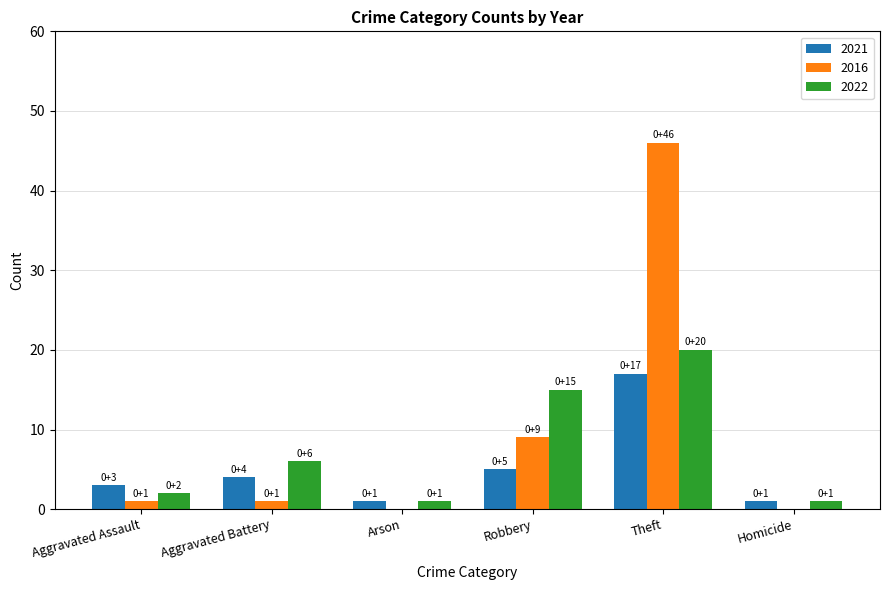

Where is 2016 nearest to the value 23?

Robbery